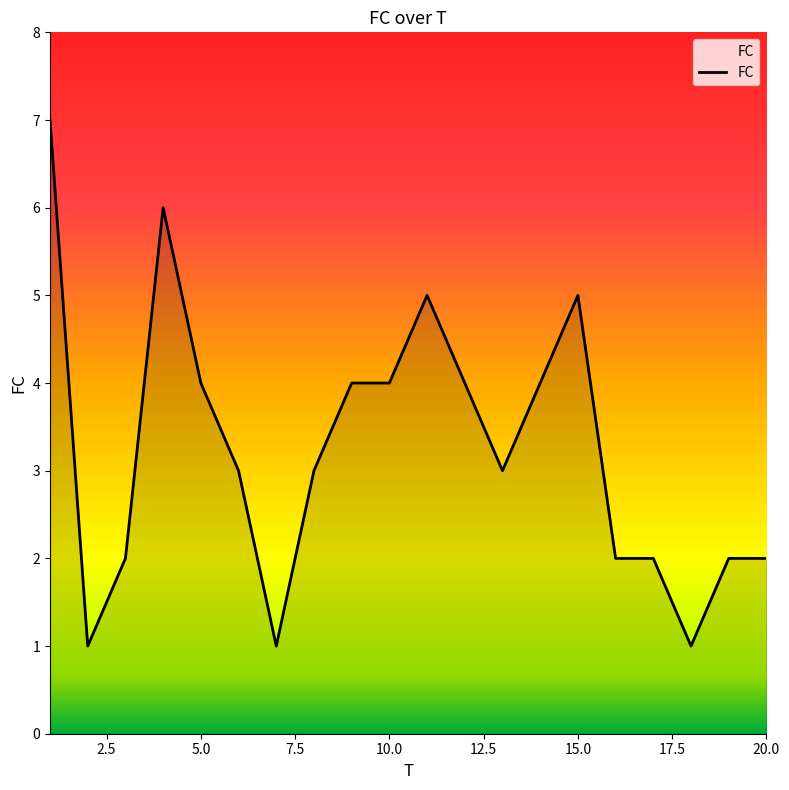

What is the maximum value shown in the chart?

7